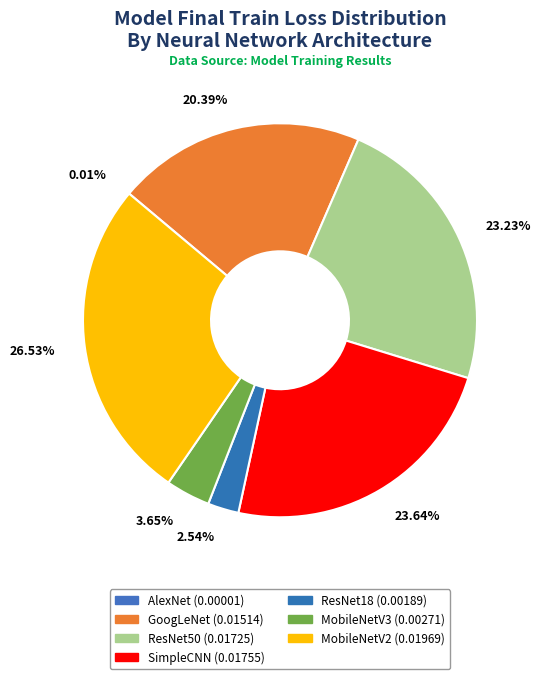

Does any single category account for the majority?

No